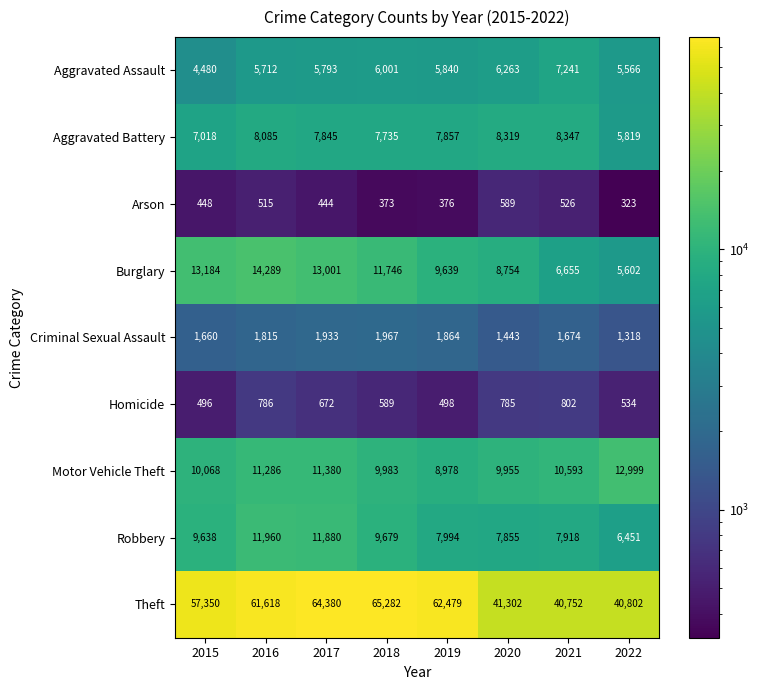

What is the difference between the maximum and minimum values in the Criminal Sexual Assault series?

649